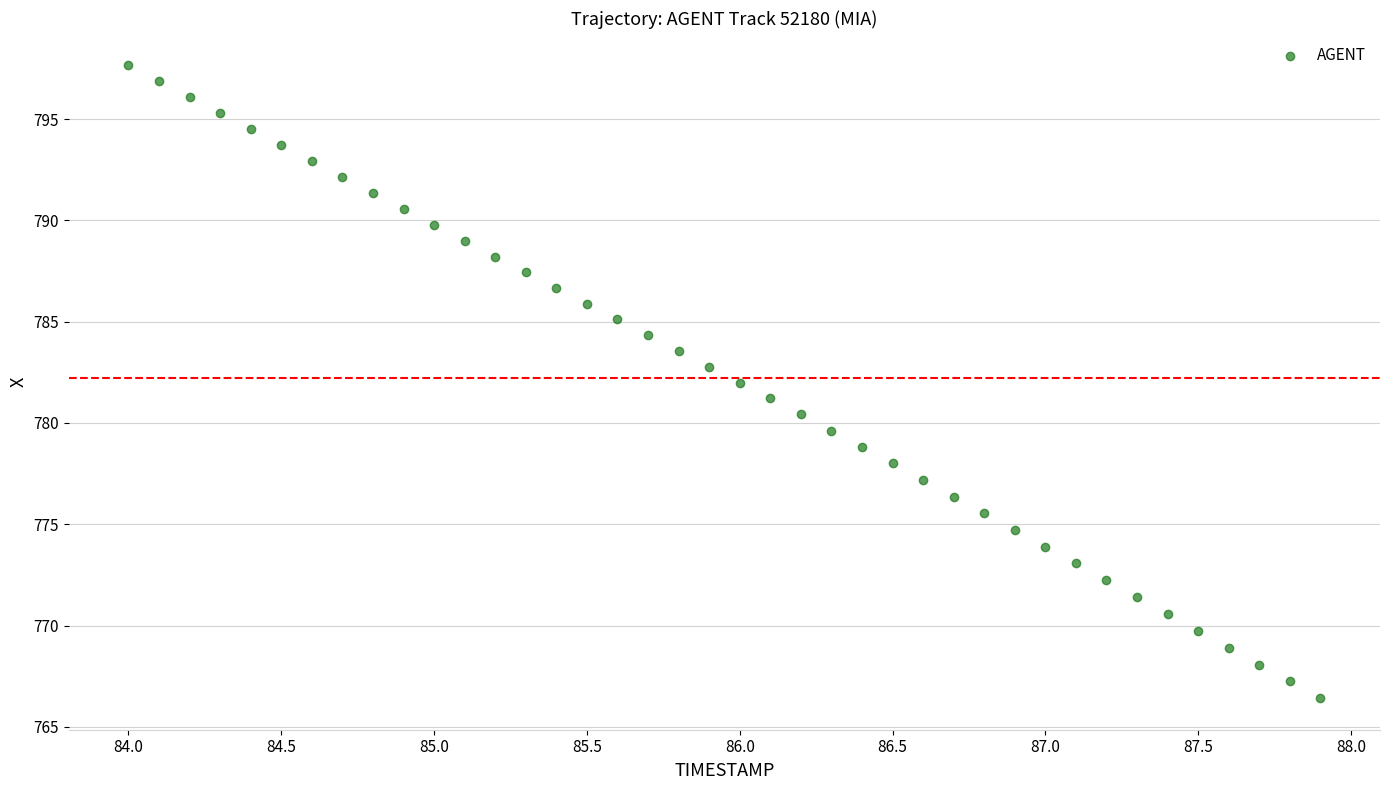

What is the range of X values (max minus min)?

3.9